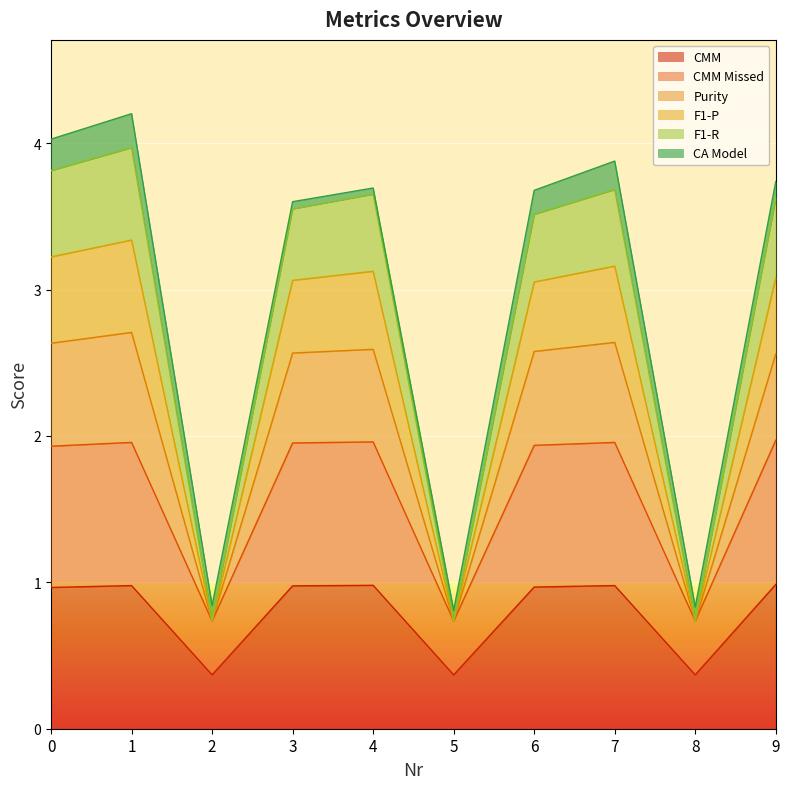

Does the chart display data point markers on the line(s)?

No